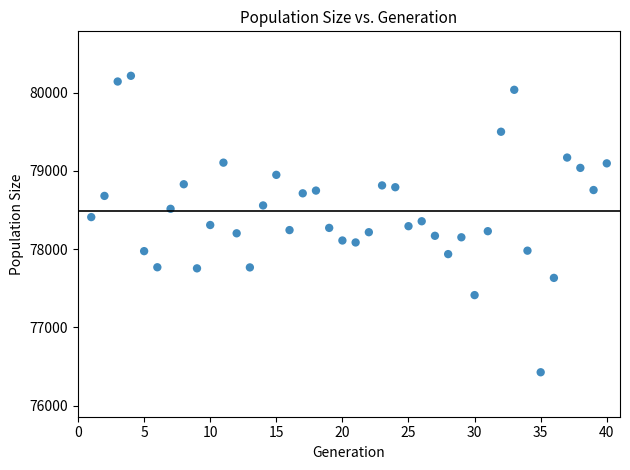

What is the range of X values (max minus min)?

39